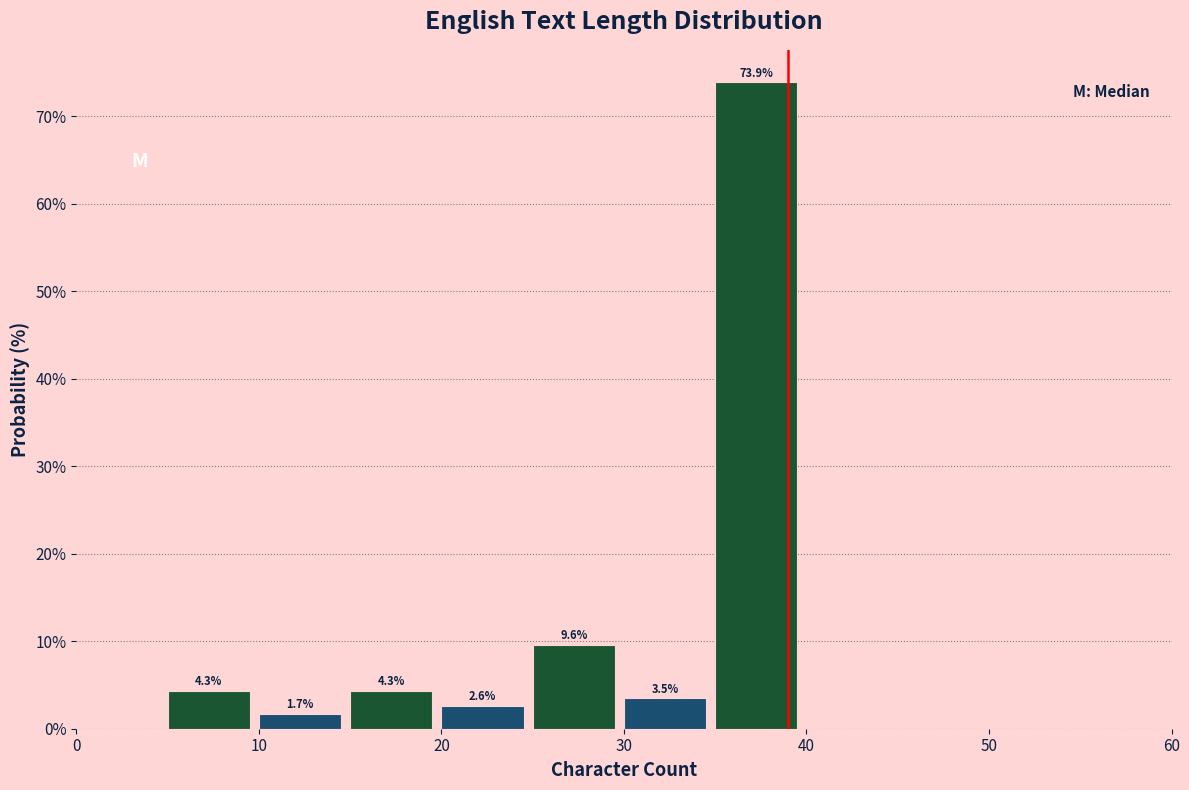

Over which range of the x-axis is the bar tallest?

35 to 40